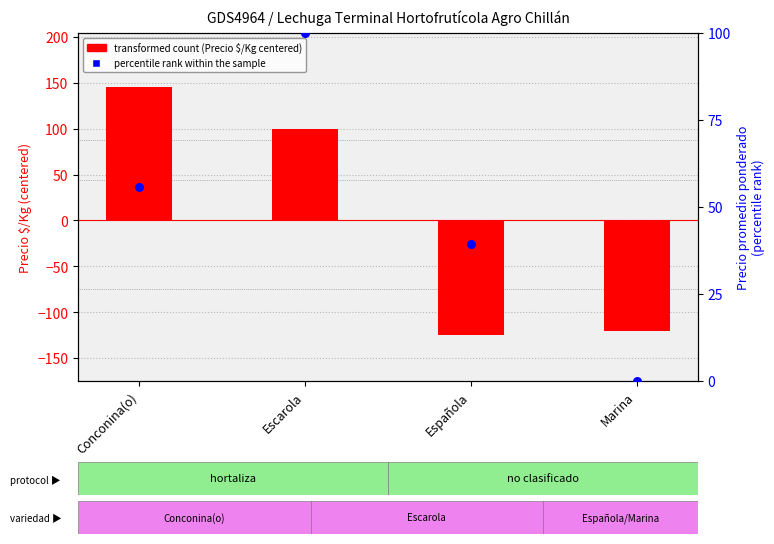

Which series reaches the minimum Y coordinate?

transformed count